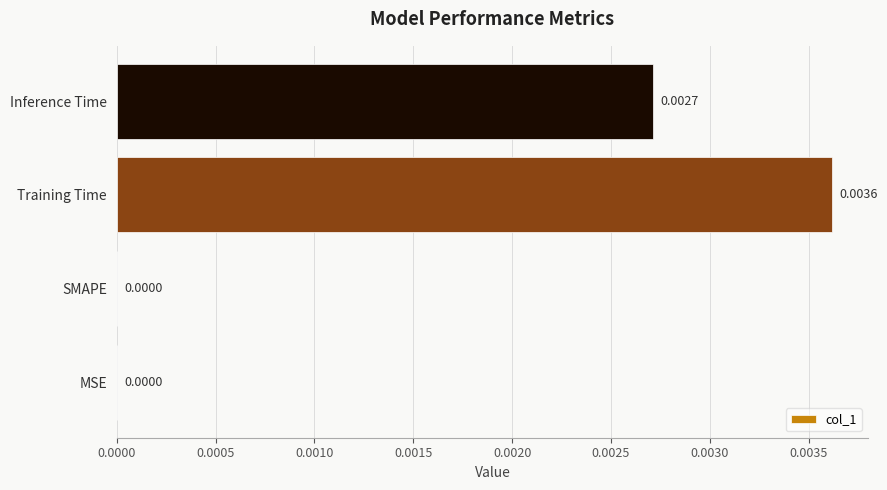

Which has a higher value, SMAPE or Inference Time?

Inference Time